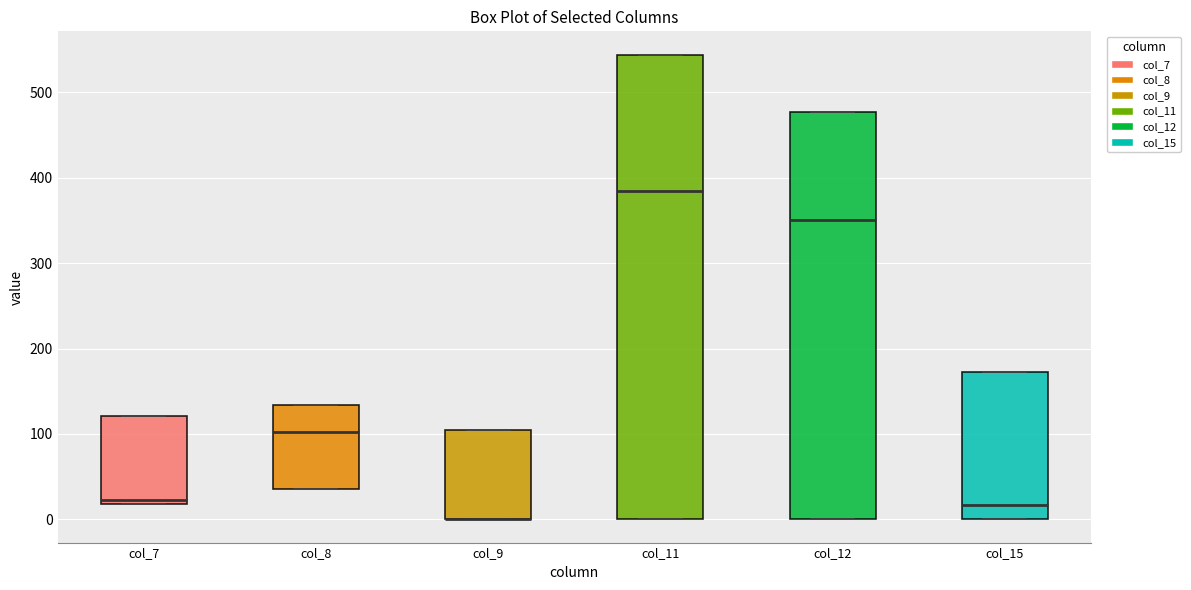

Reading left to right, transcribe this box plot: for each box, give where its median line is, the range the box spans, and where its two whiskers end, as read against the y-axis. The values are not printed on the chart, so give them approximately, as read against the axis.

col_7: median 20 (just above the box's lower edge), box 20 to 120, whiskers 20 to 120
col_8: median 100, box 40 to 130, whiskers 40 to 130
col_9: median 0 (drawn on the box's lower edge), box 0 to 100, whiskers 0 to 100
col_11: median 380, box 0 to 540, whiskers 0 to 540
col_12: median 350, box 0 to 480, whiskers 0 to 480
col_15: median 20, box 0 to 170, whiskers 0 to 170